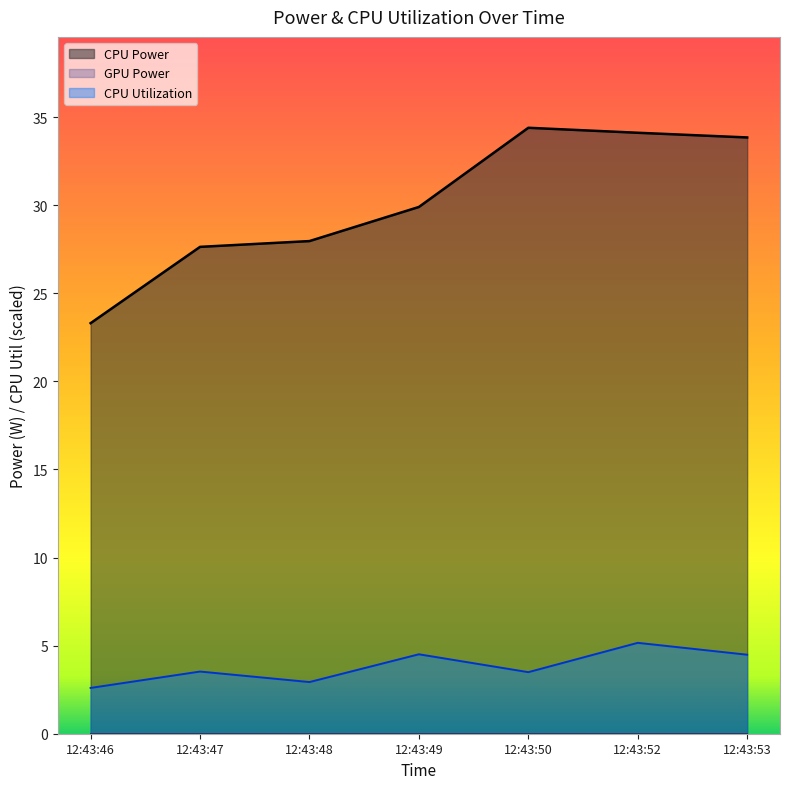

Rank the series at 12:43:46 from lowest to highest value.

CPU Utilization, CPU Power